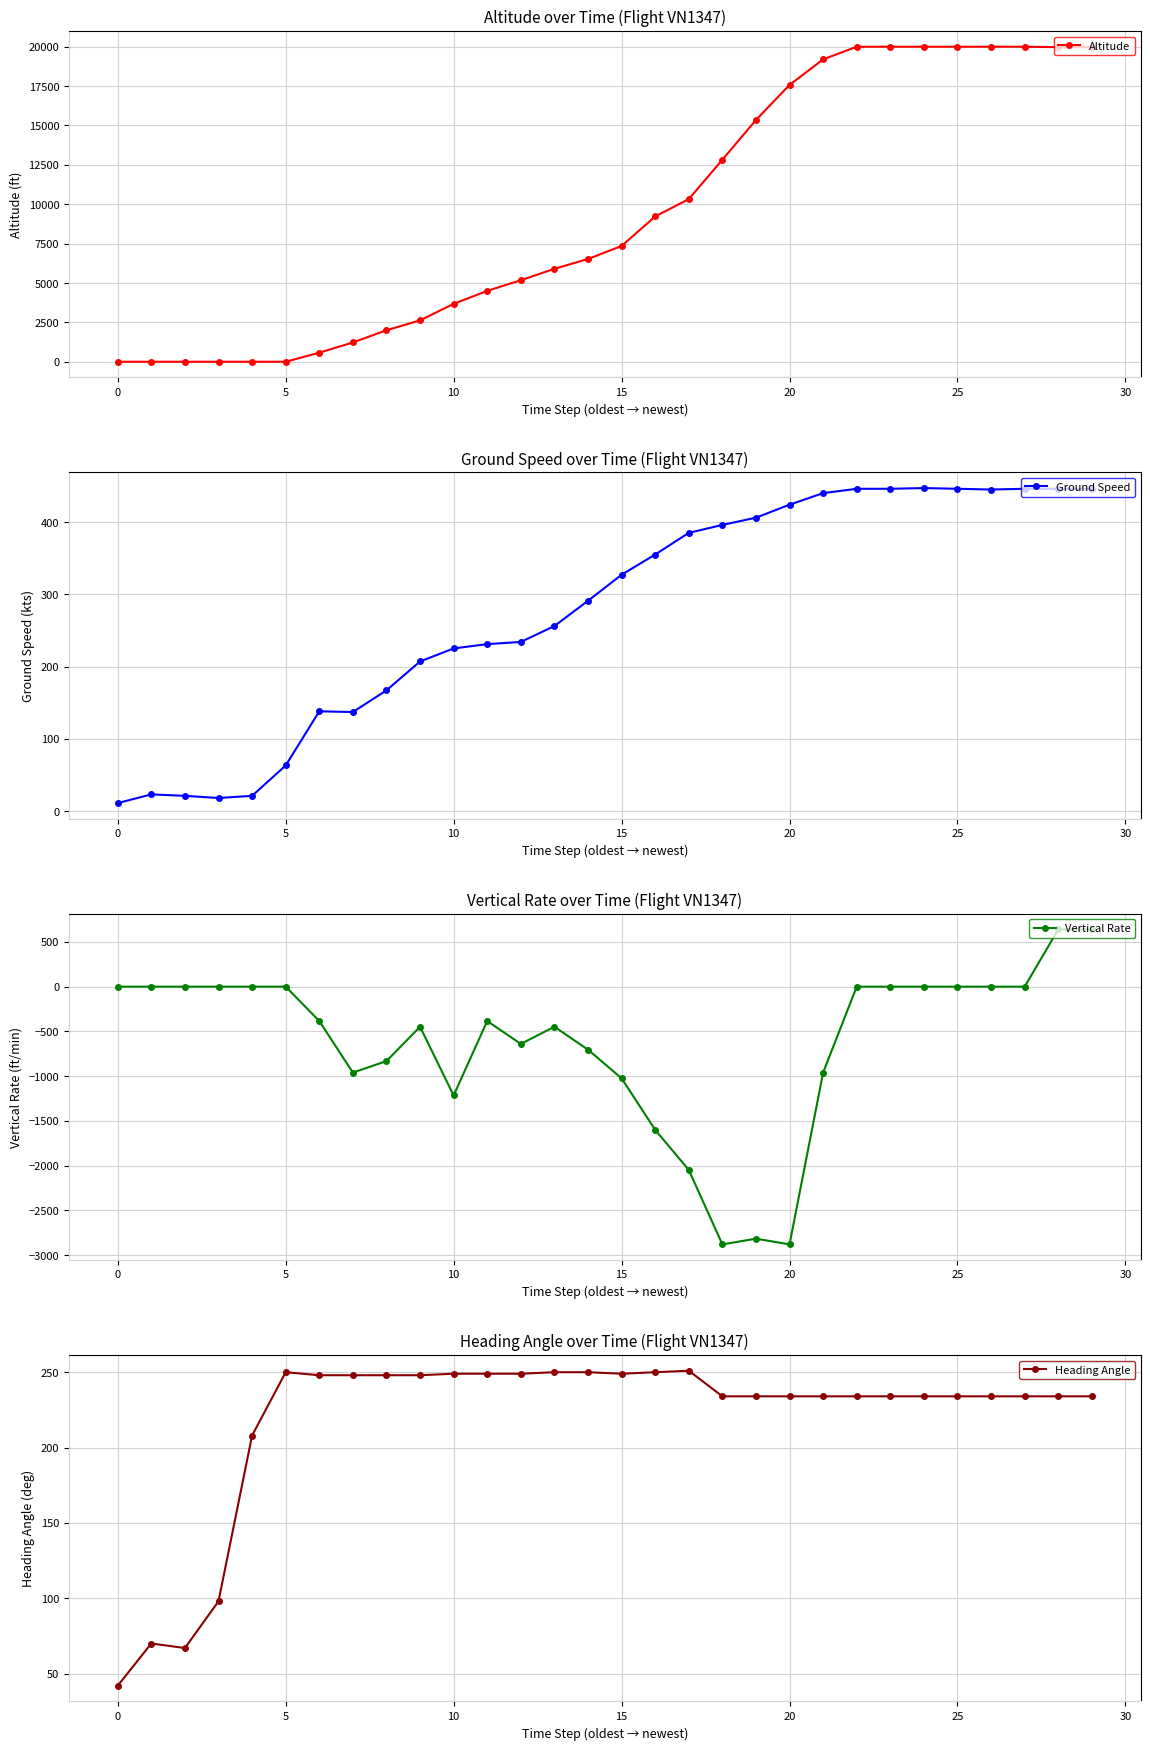

Is this an area chart (filled region under the line)?

No